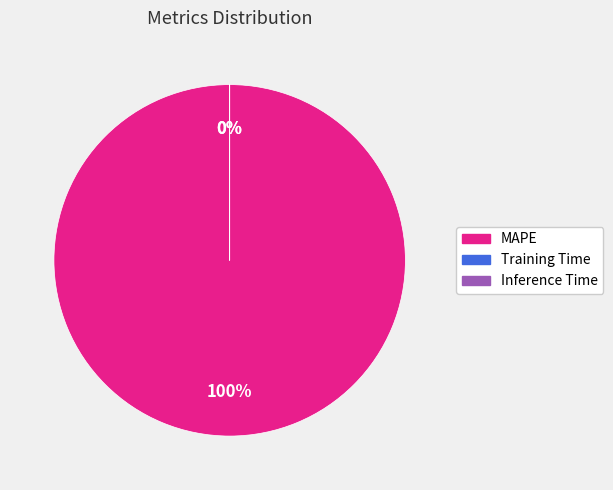

What percentage is the MAPE slice, to the nearest percent?

100%